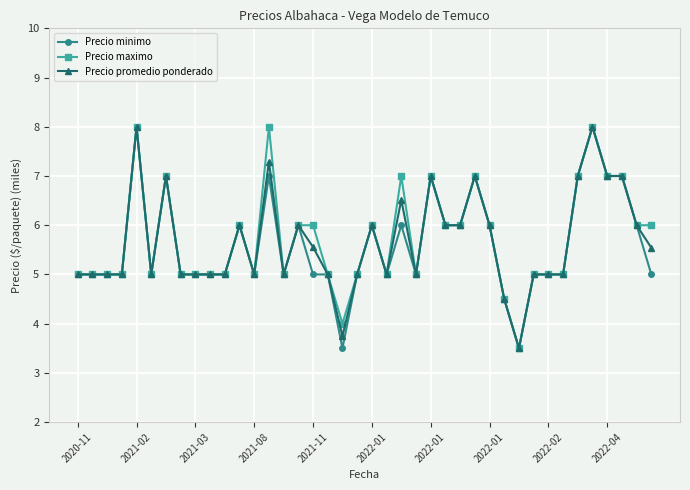

What is the minimum value shown in the chart?

3.5